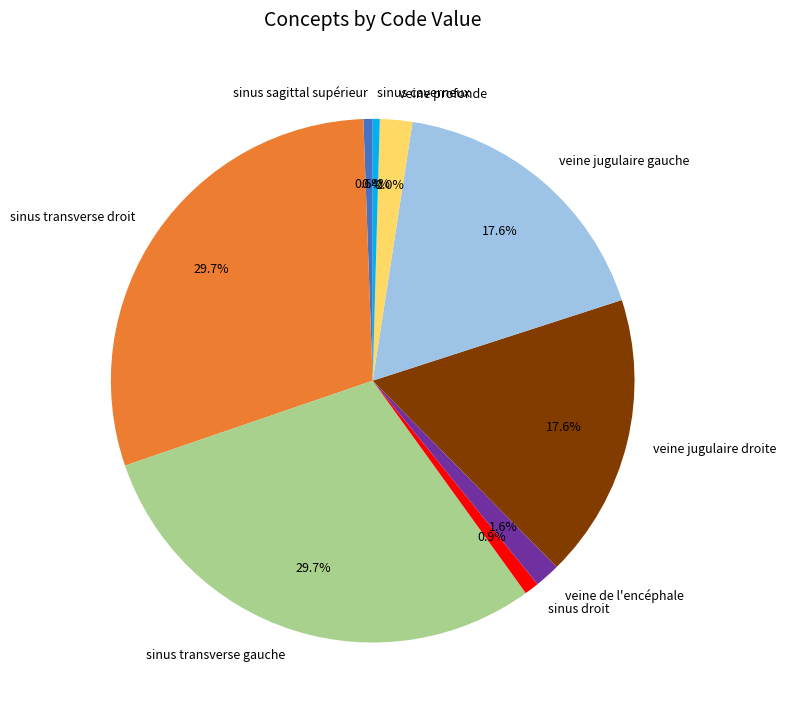

What portion of the pie excludes veine de l'encéphale?

98.4%